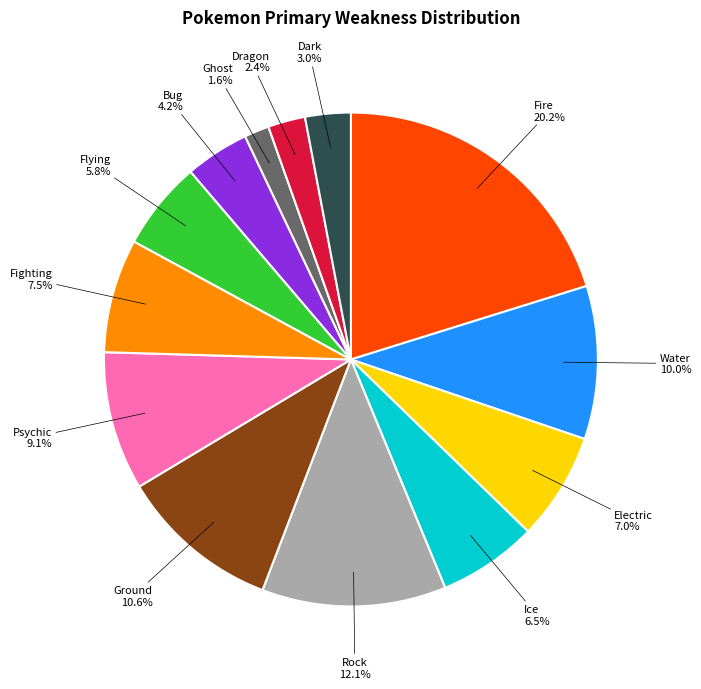

How many slices are in this pie chart?

13